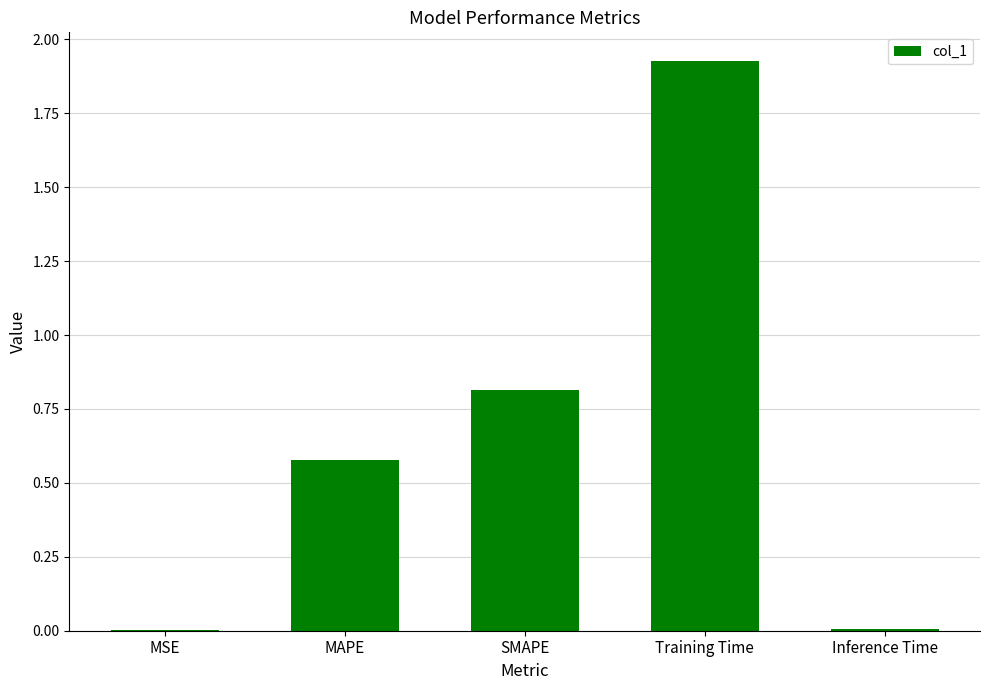

Between SMAPE and Inference Time, which is larger?

SMAPE